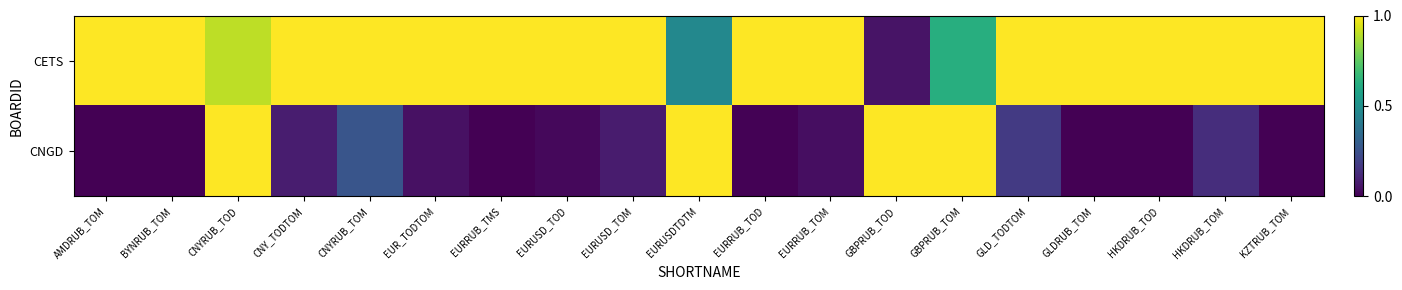

Between EURRUB_TMS and EURUSD_TOD, which series saw the biggest shift?

CNGD